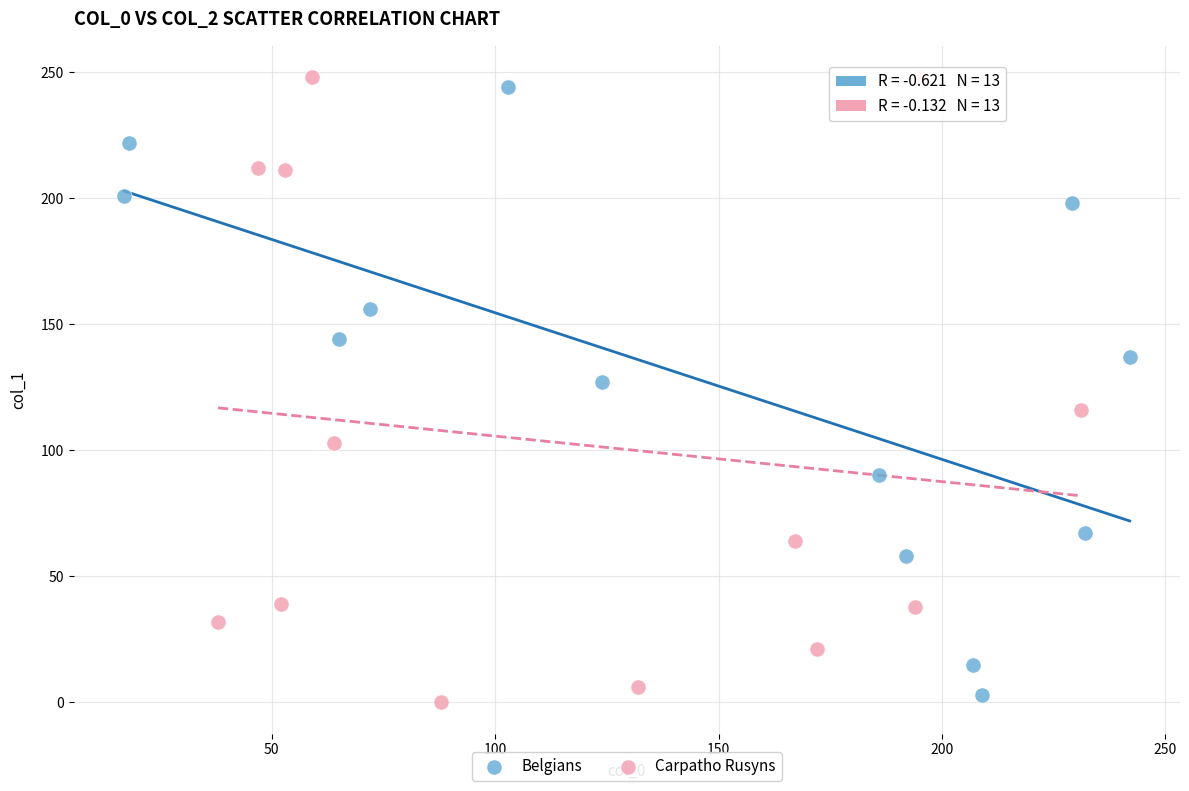

Which series has the widest spread of Y values?

Carpatho Rusyns